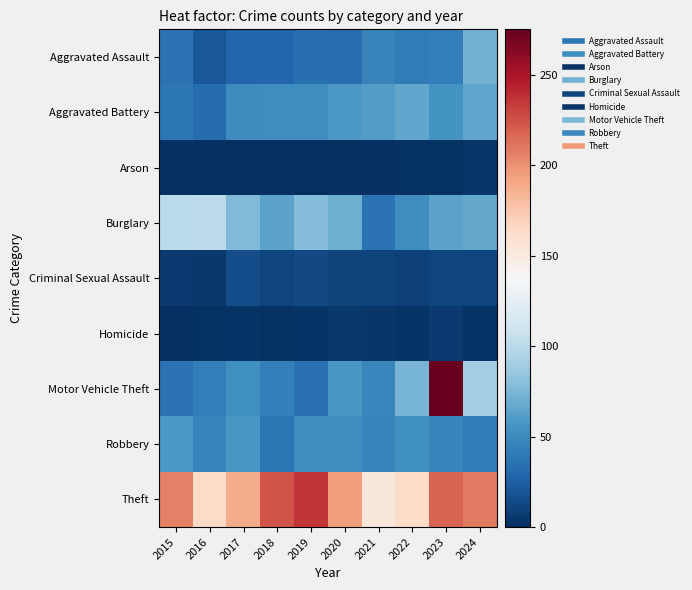

Which series changed the most between 2016 and 2021?

Burglary